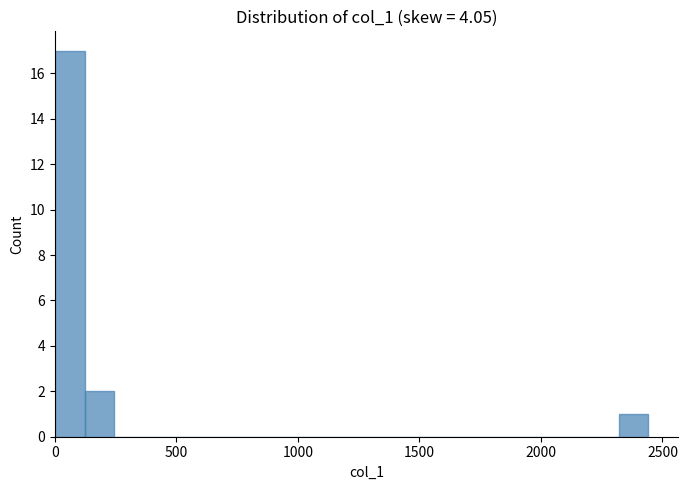

Read against the x-axis, roughly where is the centre of the tallest bar?

50